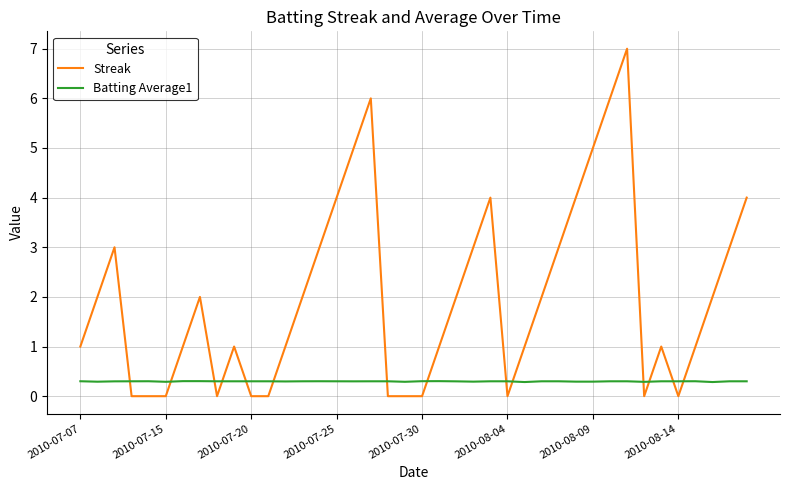

True or false: Batting Average1 has more than 0 points higher than both neighbors.

True